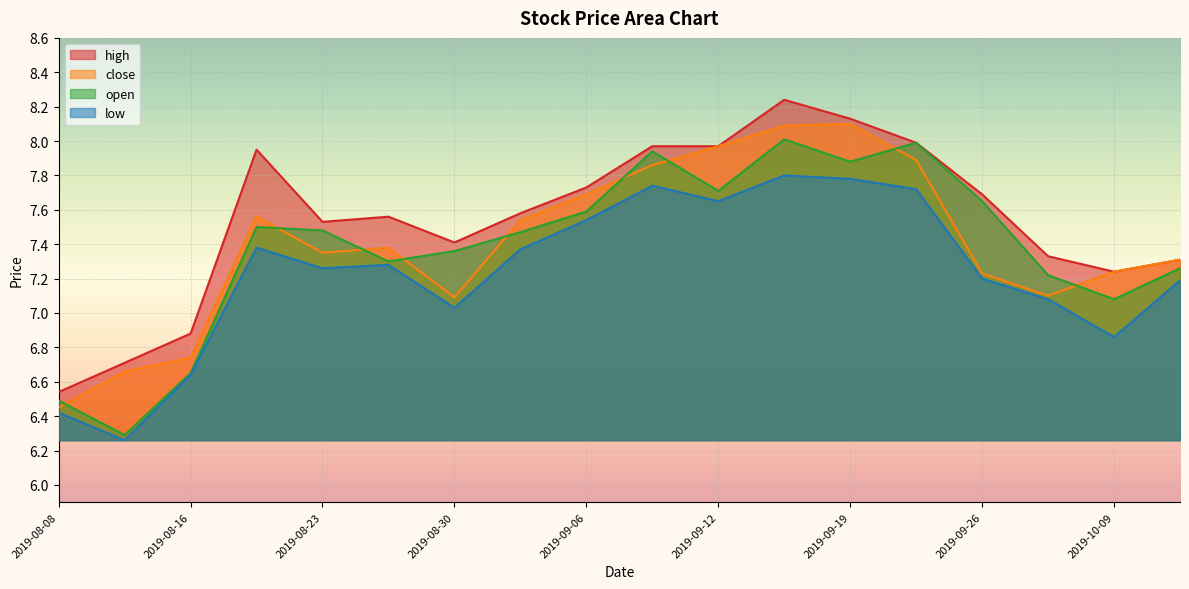

The value of open at 2019-08-08 is 9.4. True or false?

False